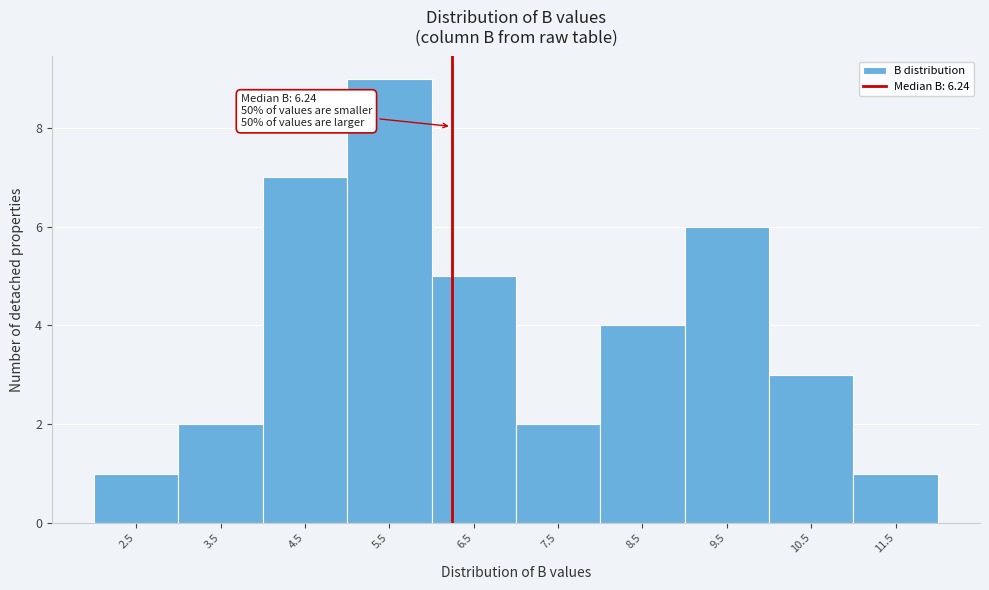

Which range on the x-axis has the tallest bar?

5 to 6